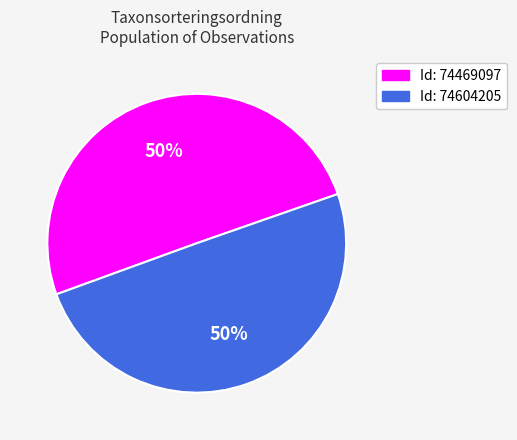

To the nearest percent, what is the average slice percentage?

50%